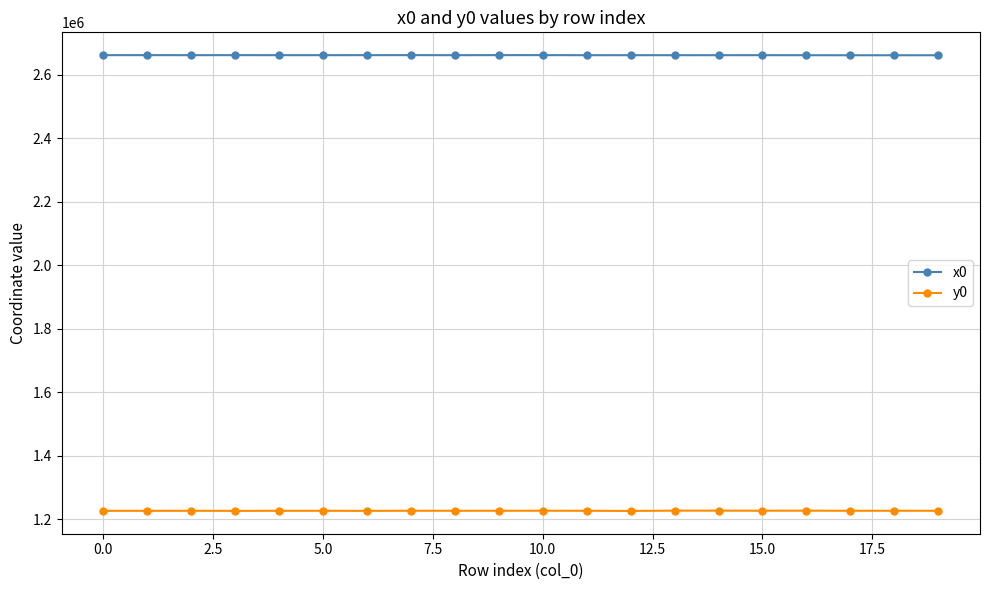

Rank the series by their maximum value, from highest to lowest.

x0, y0